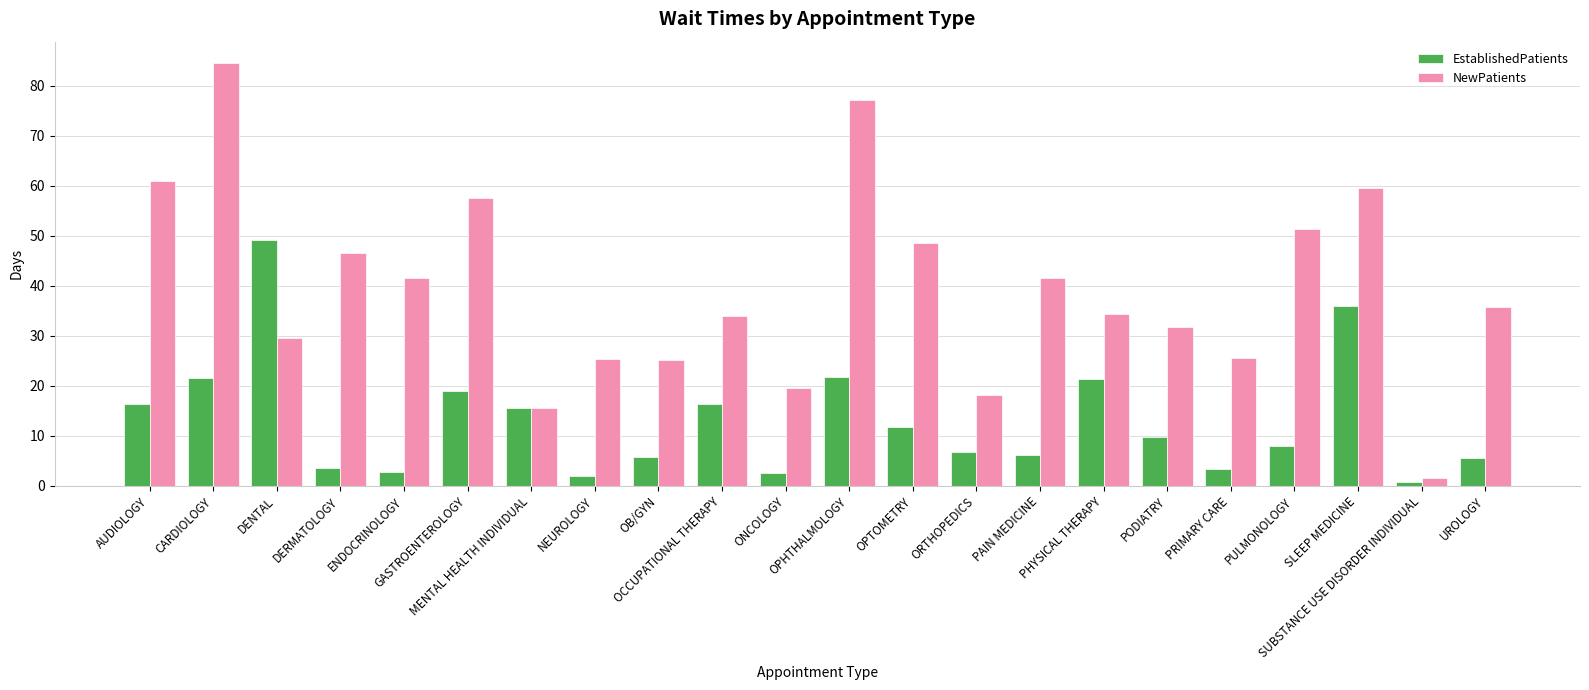

Which series changed the most between AUDIOLOGY and NEUROLOGY?

NewPatients